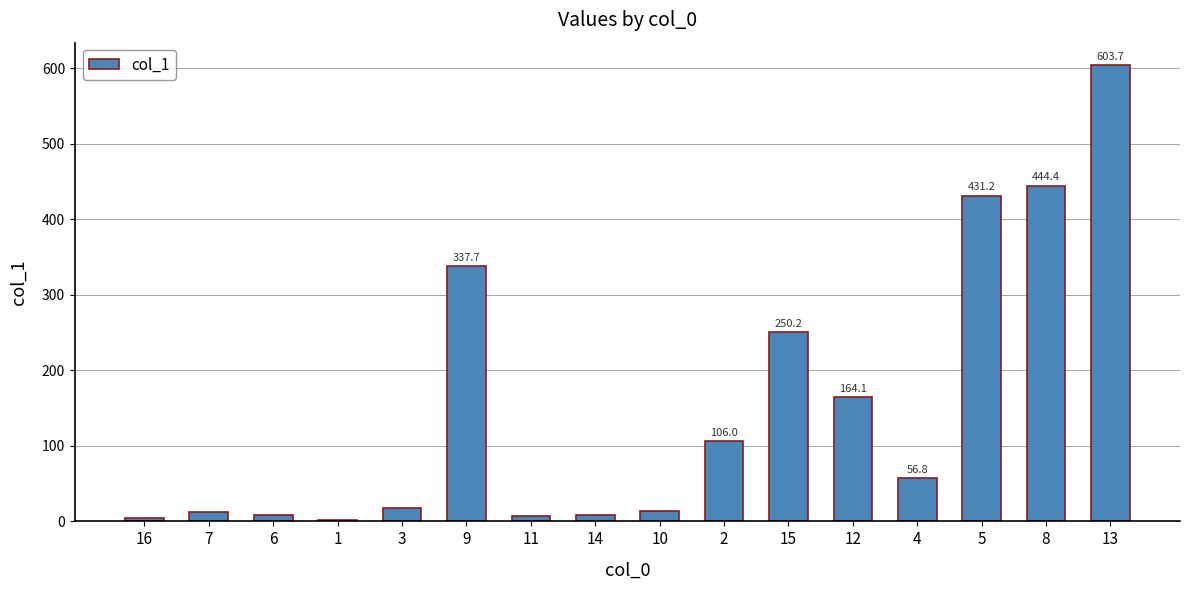

What is the label of the 8th bar from the left?

14